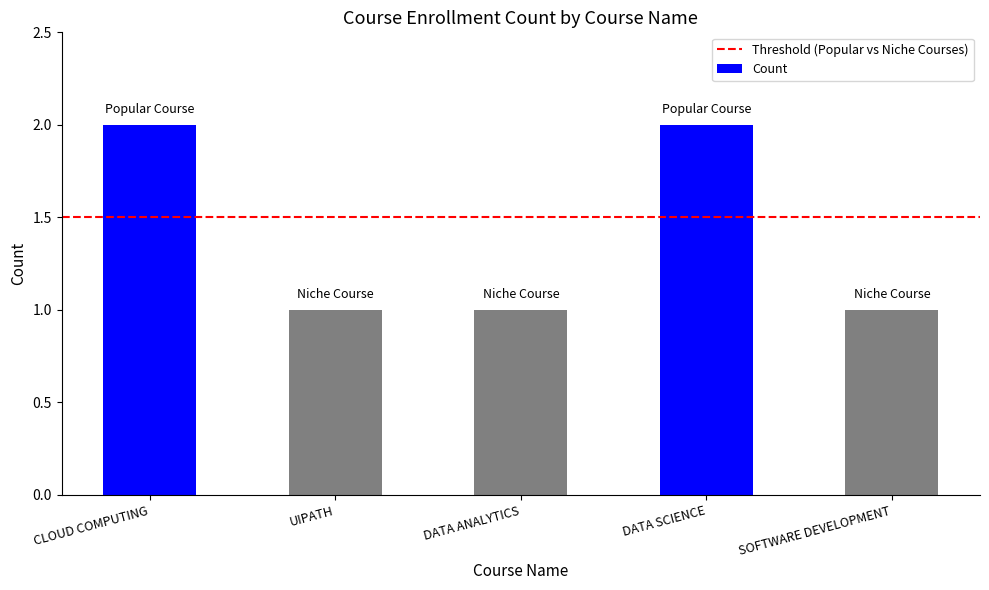

What is the ratio of the value at SOFTWARE DEVELOPMENT to the value at DATA SCIENCE?

0.5